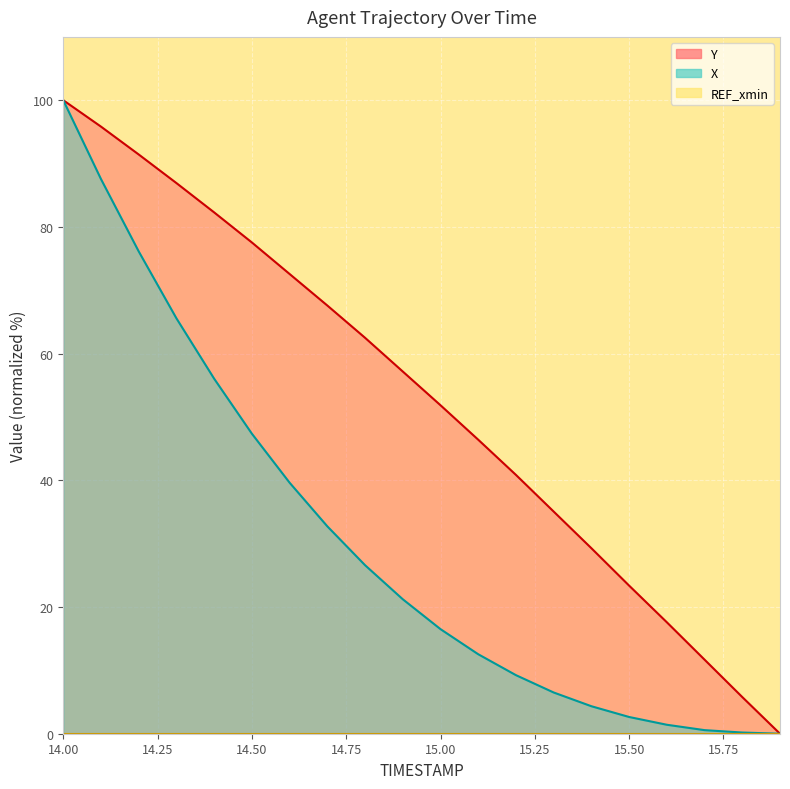

What is the sum of all X values?

606.8